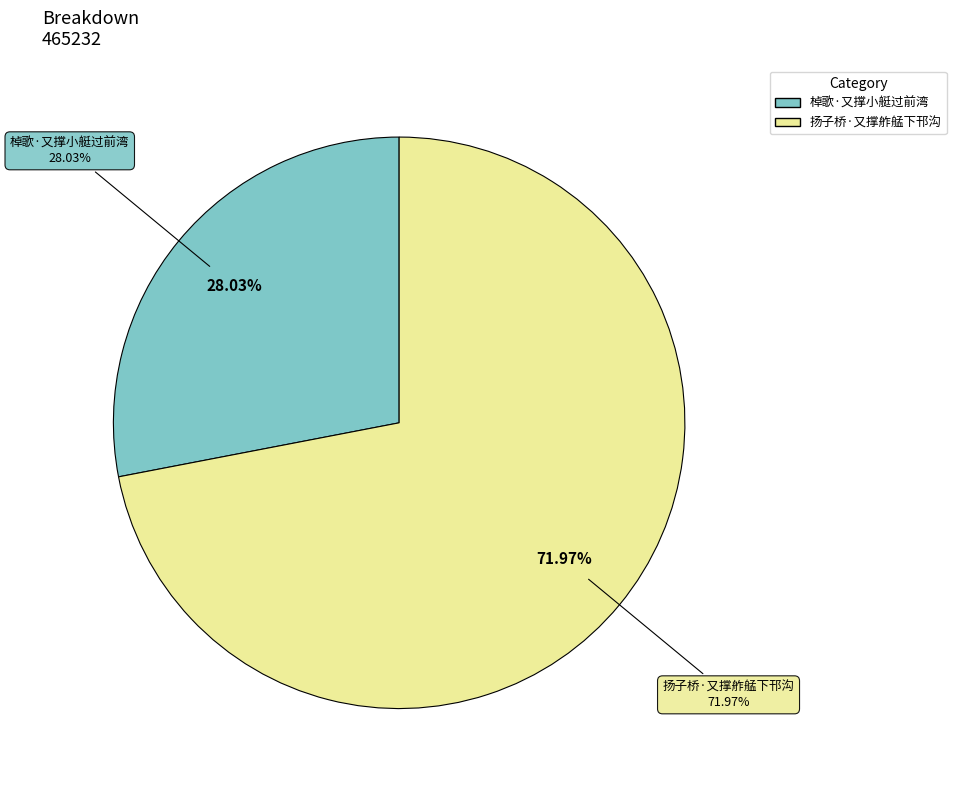

Count the number of slices in the pie.

2